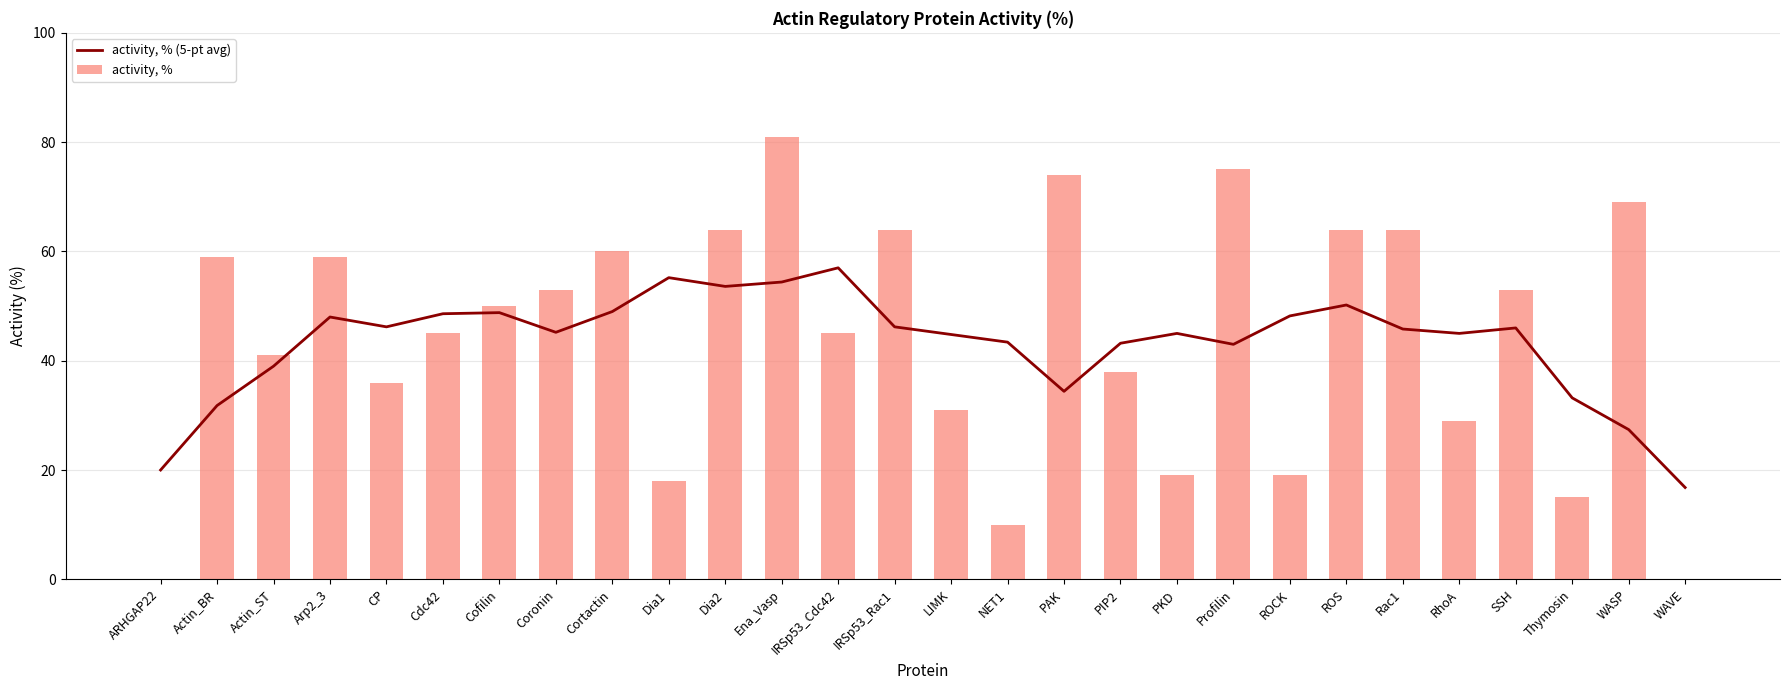

What is the spread (max minus min) of values at Profilin?

32.0